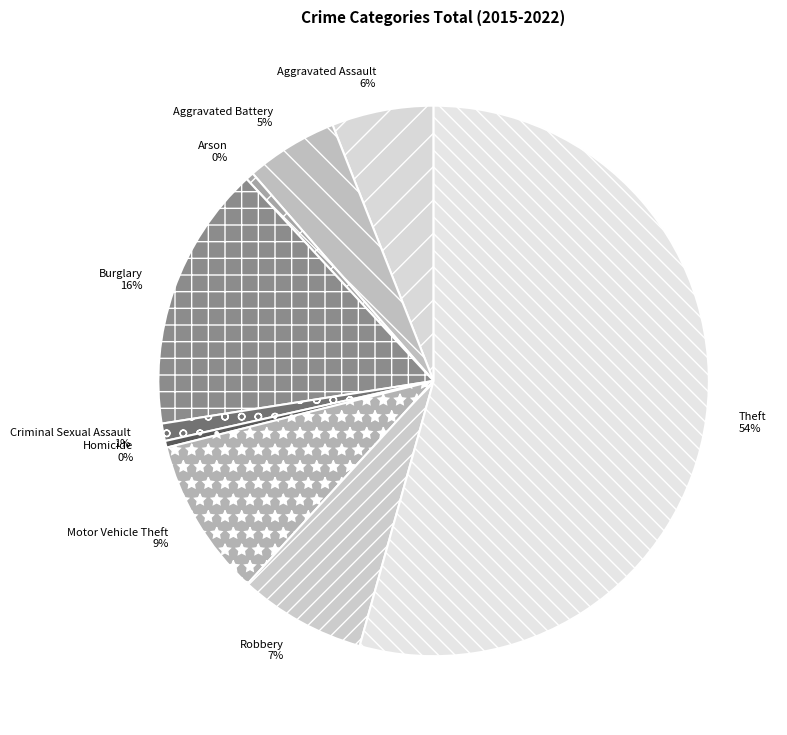

To the nearest percent, what percentage of the pie is Aggravated Battery?

5%